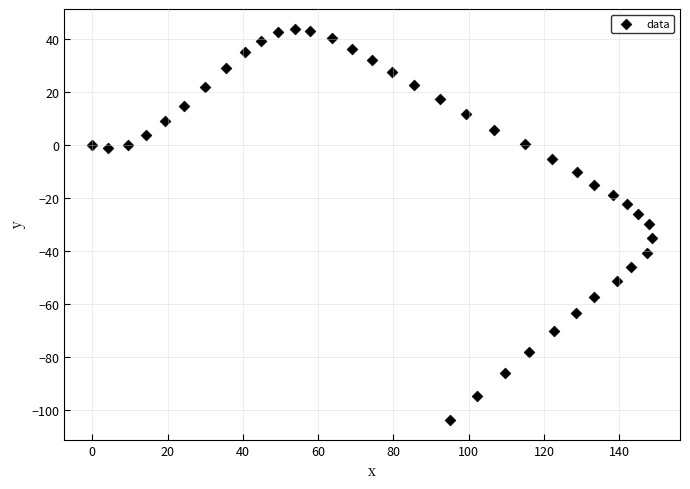

What is the range of X values (max minus min)?

148.7